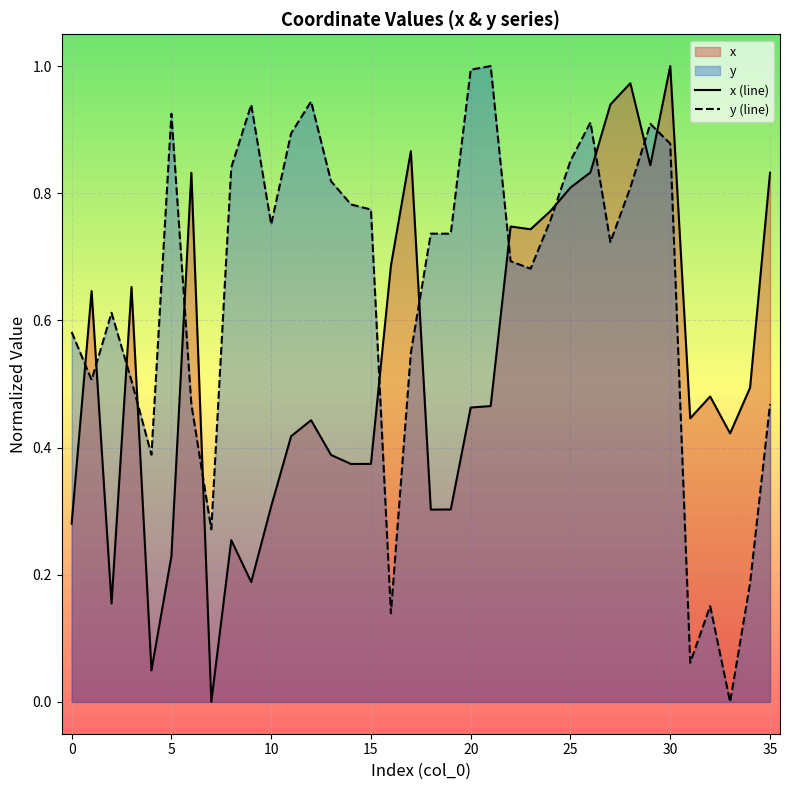

Between 14 and 25, which is larger?

25